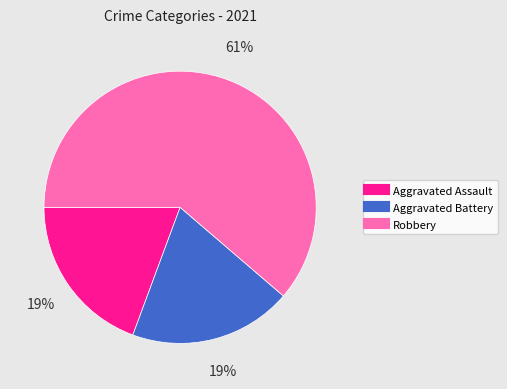

To the nearest percent, what percentage of the pie is Aggravated Battery?

19%